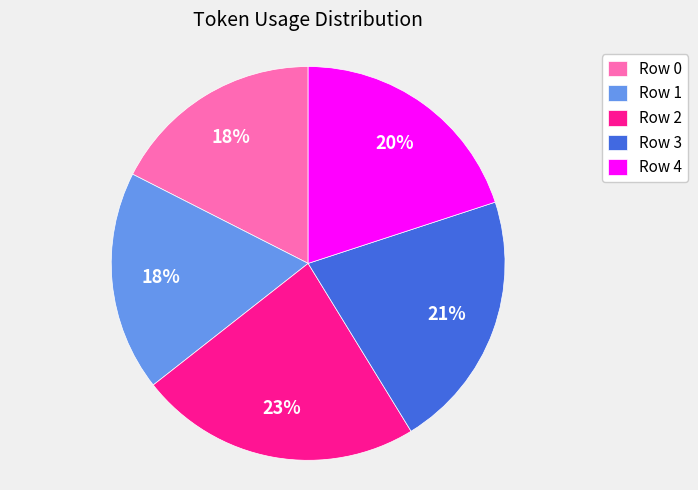

To the nearest percent, what is the average slice percentage?

20%